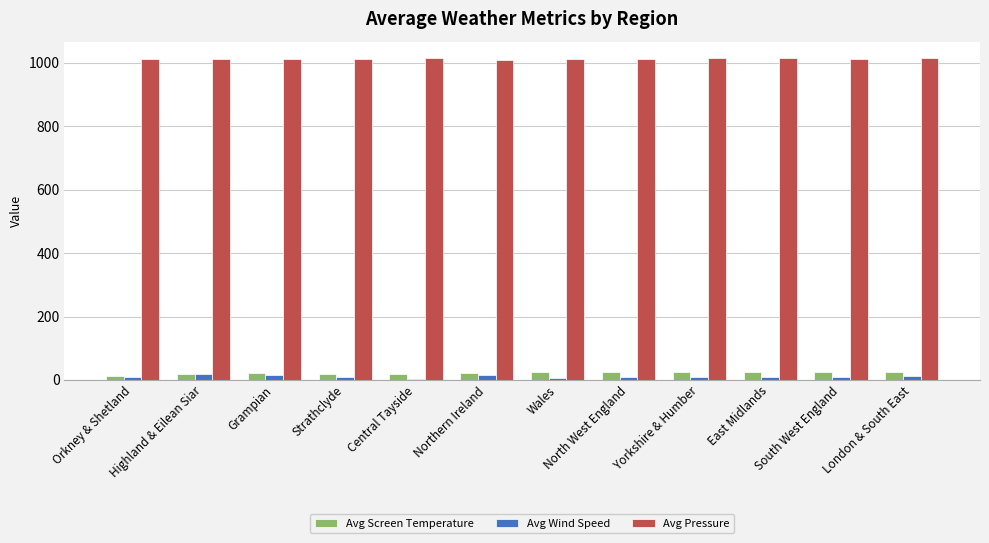

What is the greatest value displayed?

1016.0